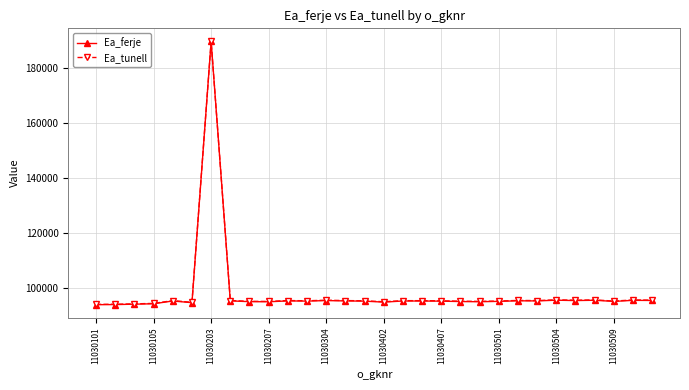

What are all the series names shown in the legend?

Ea_ferje, Ea_tunell